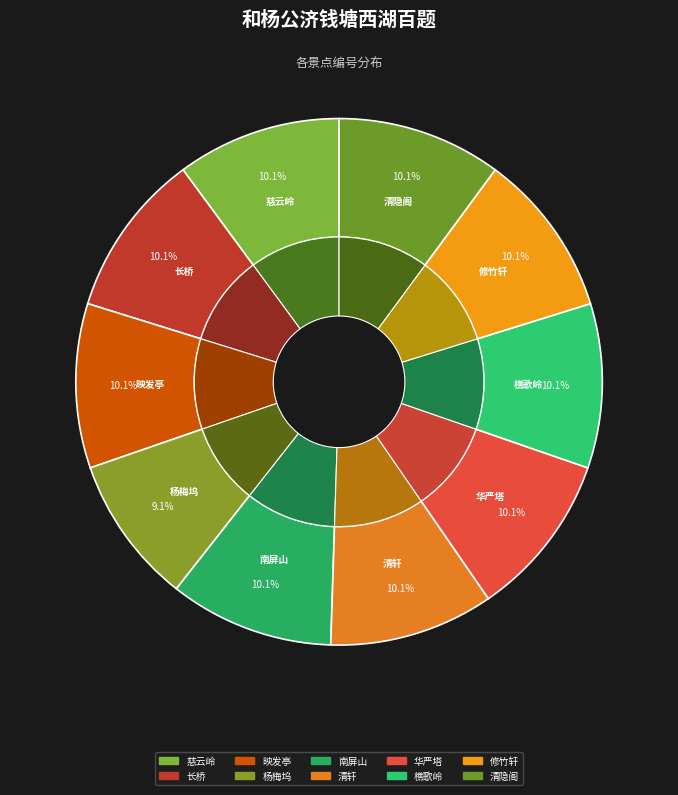

What is the ratio of the value at 修竹轩 to the value at 南屏山?

1.0